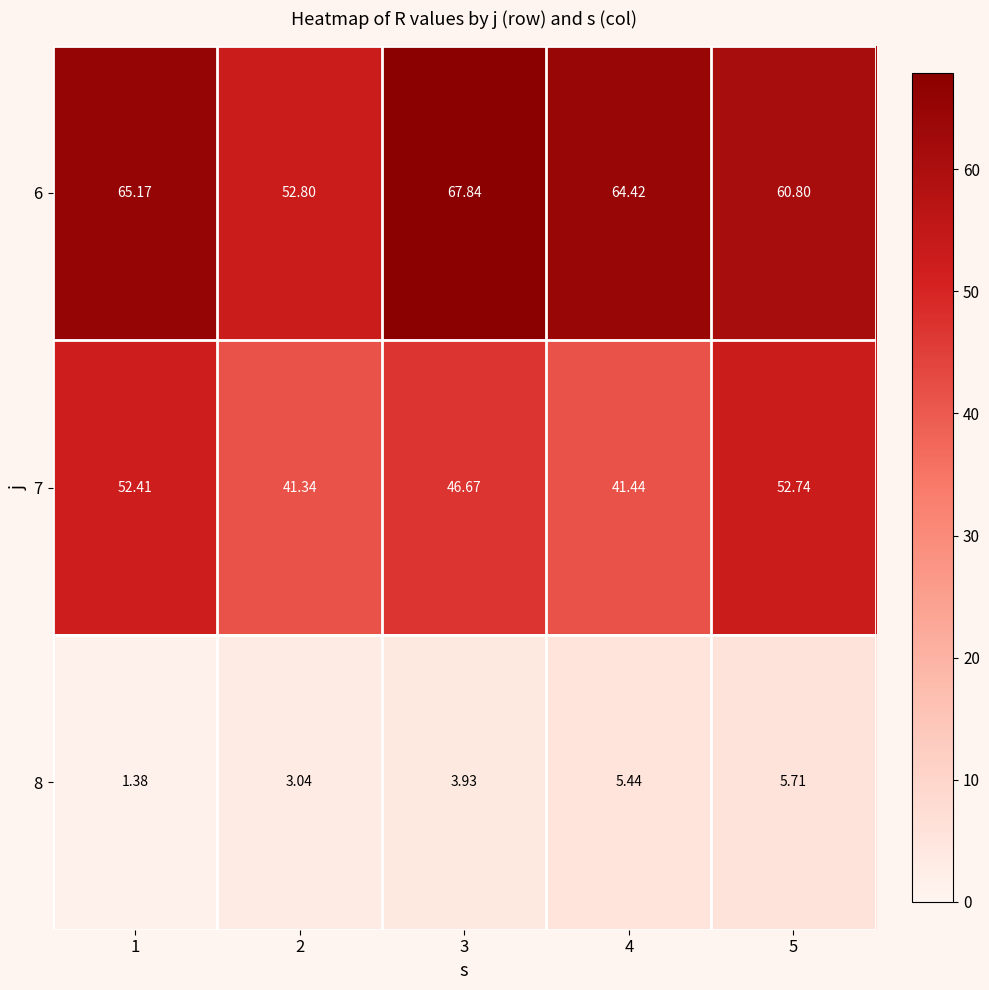

Rank the series by their average value, from highest to lowest.

6, 7, 8